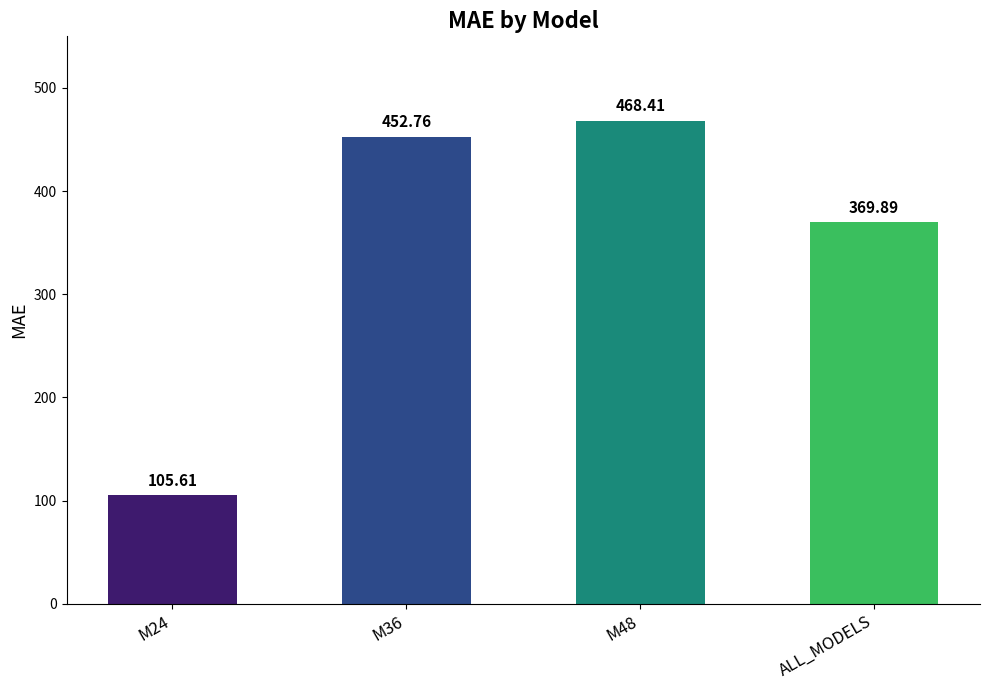

The chart shows a value of 452.8 at M36. True or false?

True